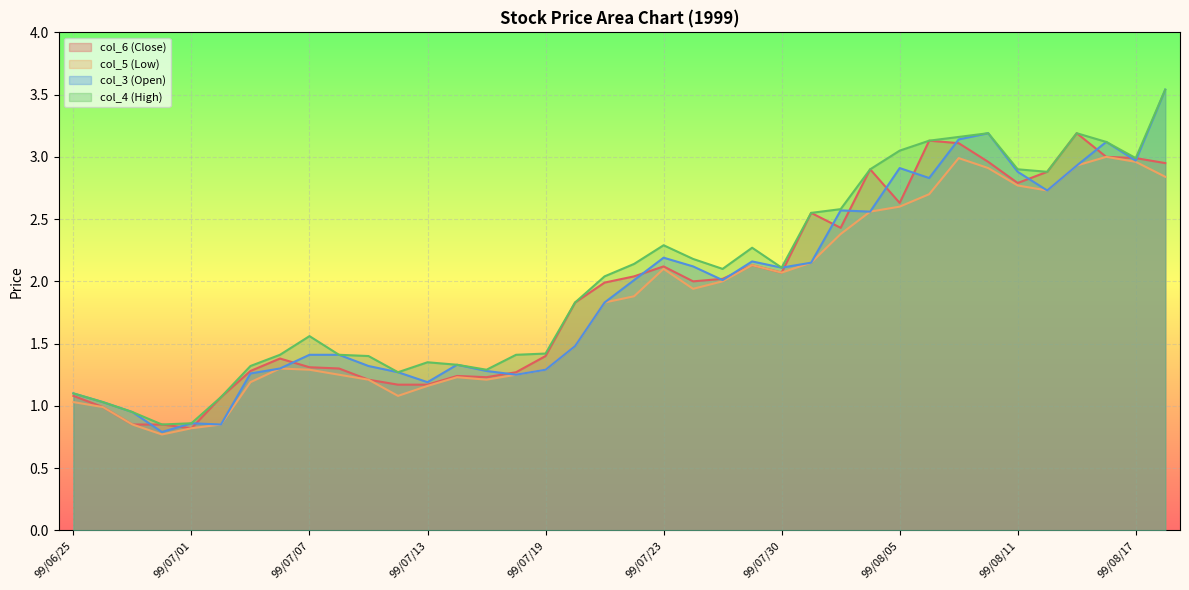

At which label does col_5 (Low) first exceed 1?

99/06/25